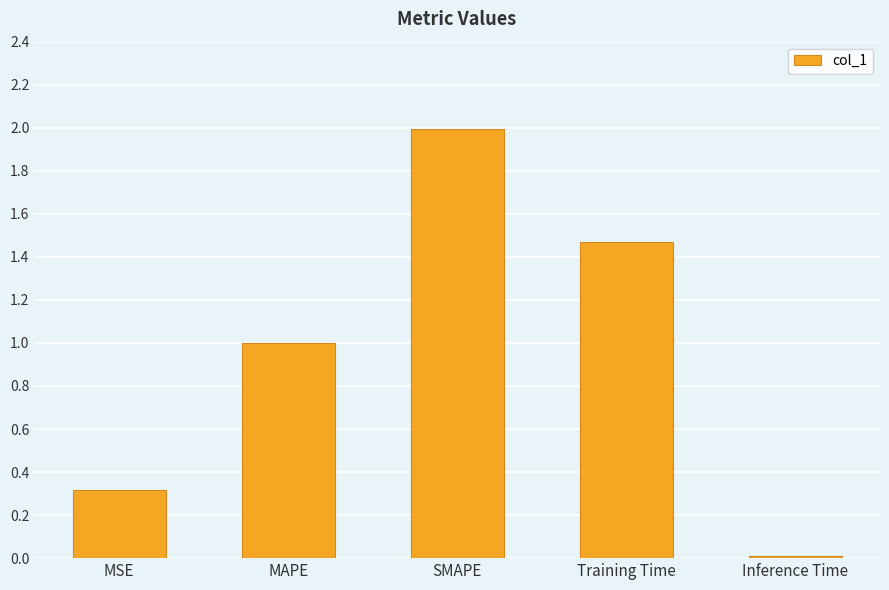

What is the ratio of the value at MAPE to the value at SMAPE?

0.5